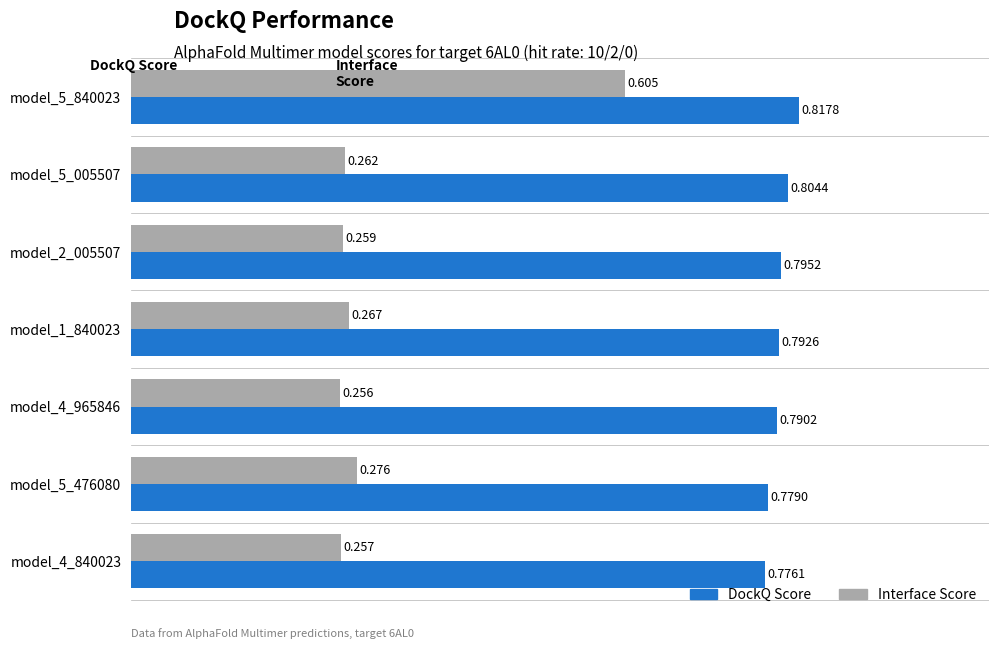

Is the value of Interface Score at model_5_476080 greater than the value of DockQ Score at model_5_476080?

No